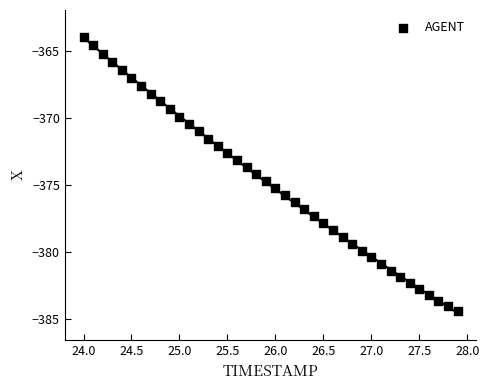

What is the range of Y values (max minus min)?

20.4